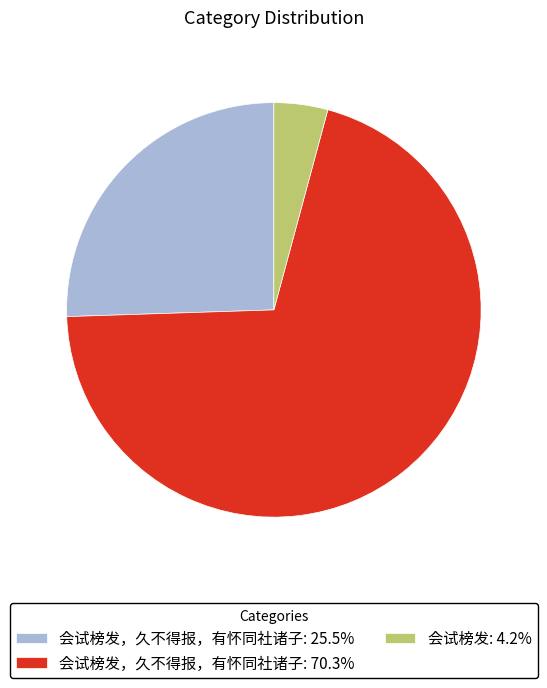

Do 会试榜发，久不得报，有怀同社诸子: 25.5% and 会试榜发: 4.2% together represent more than half of the pie?

No